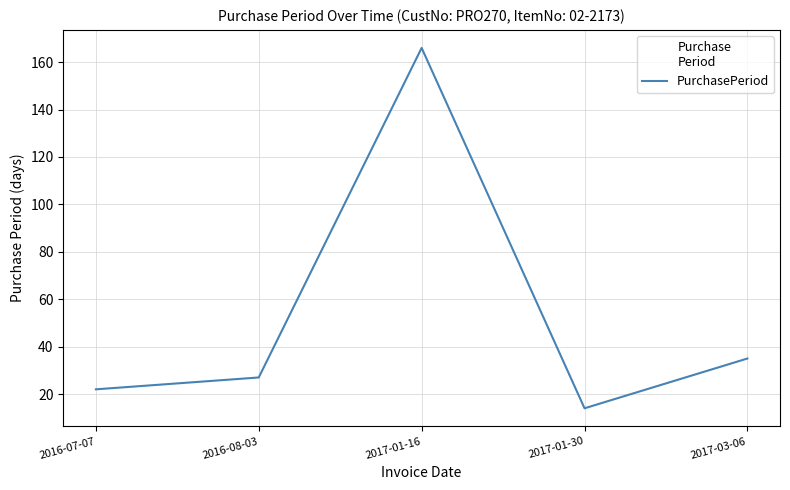

The chart shows a value of 12 at 2017-03-06. True or false?

False